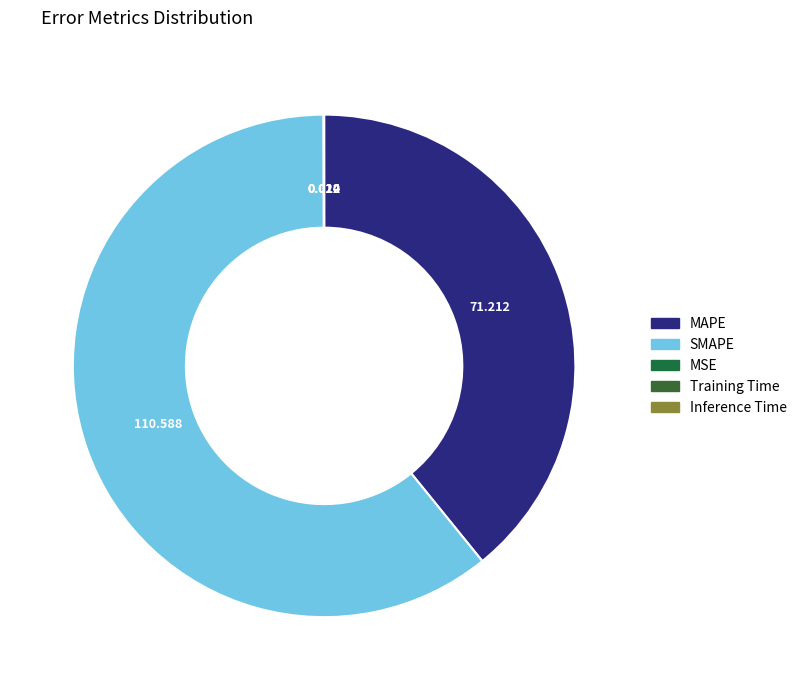

Is it true that MSE is 0% of the pie?

True